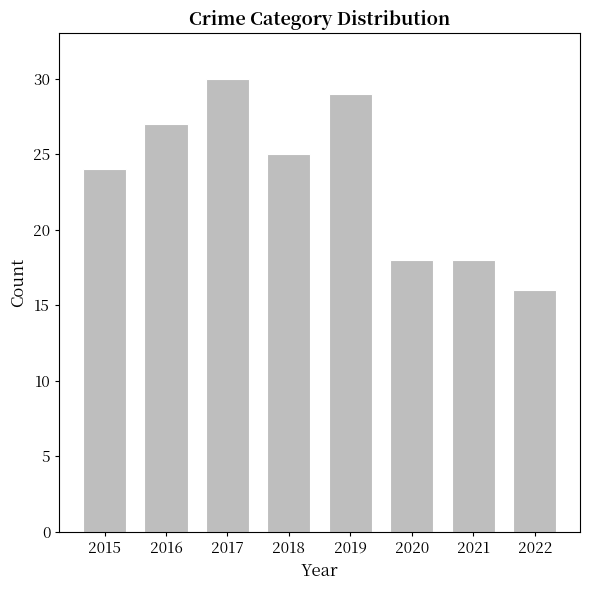

The value at 2020 is 12. True or false?

False